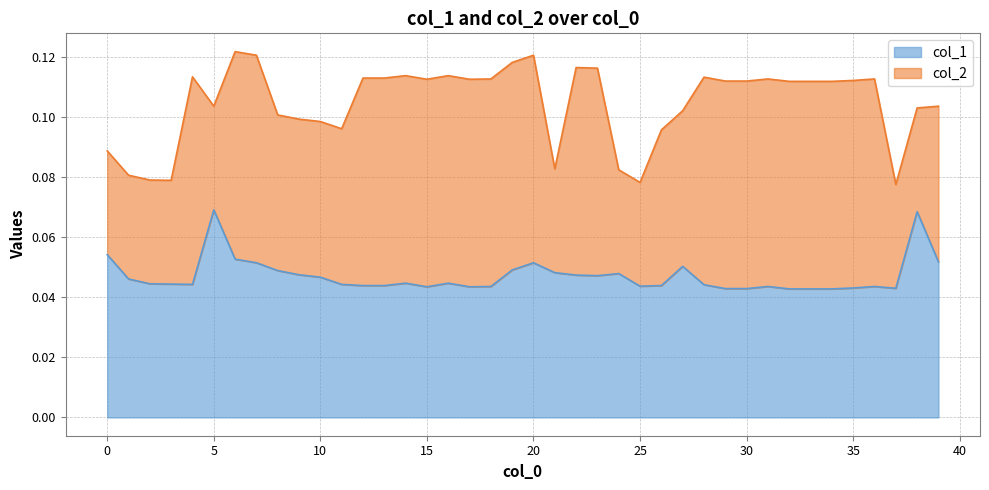

Which category has the lowest value across all series?

32